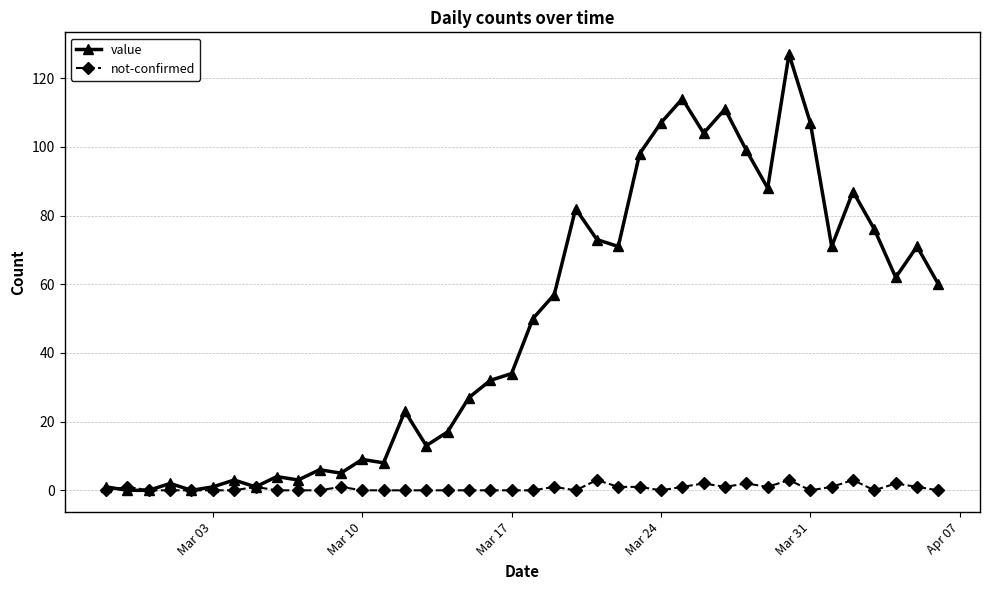

What is the difference between the maximum and minimum values in the not-confirmed series?

3